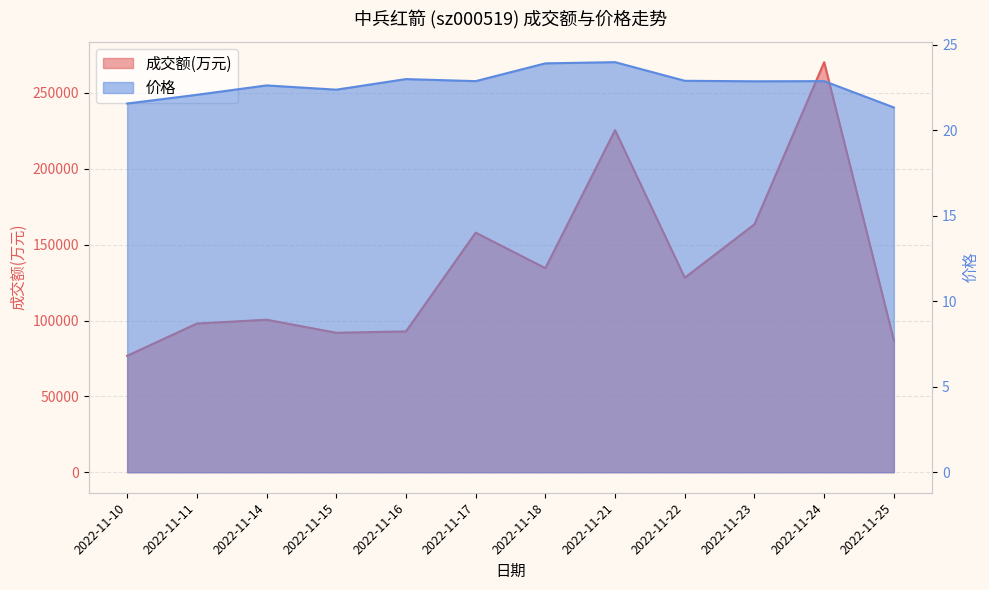

How many categories are shown in the chart?

12